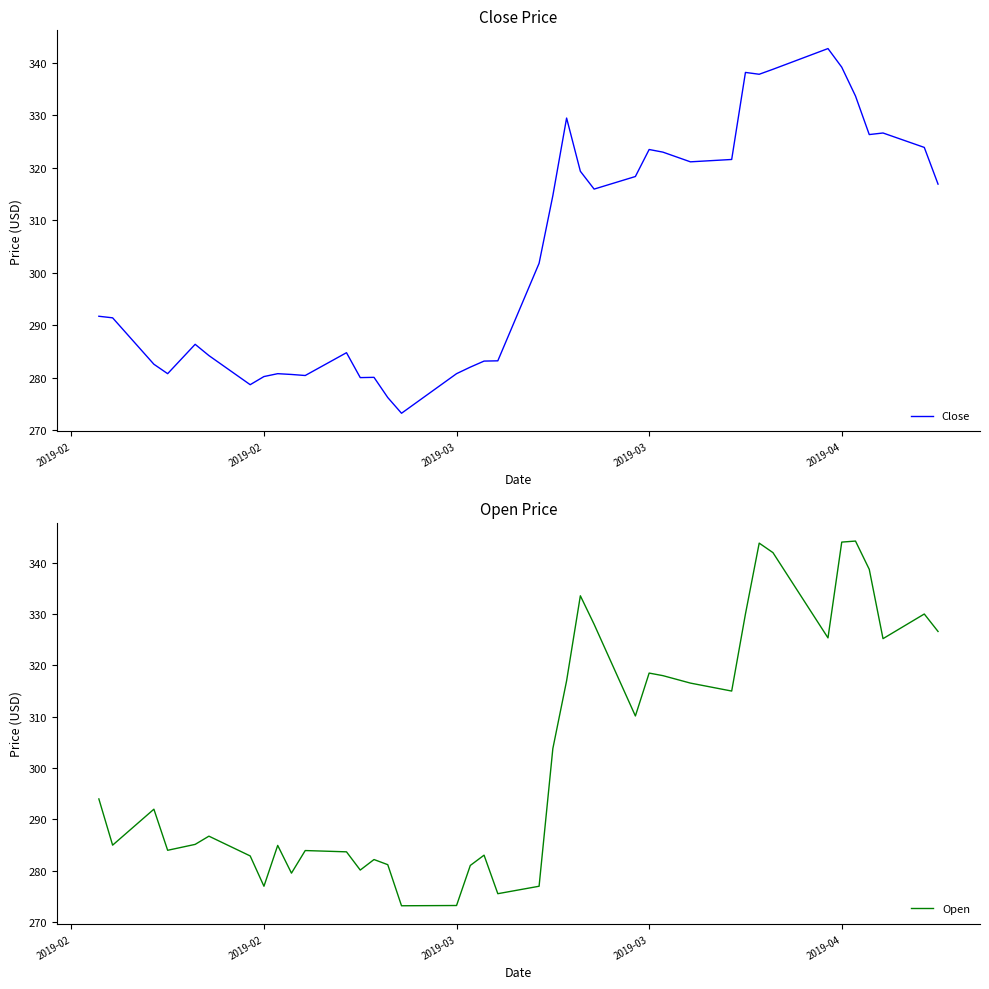

Is this an area chart (filled region under the line)?

No